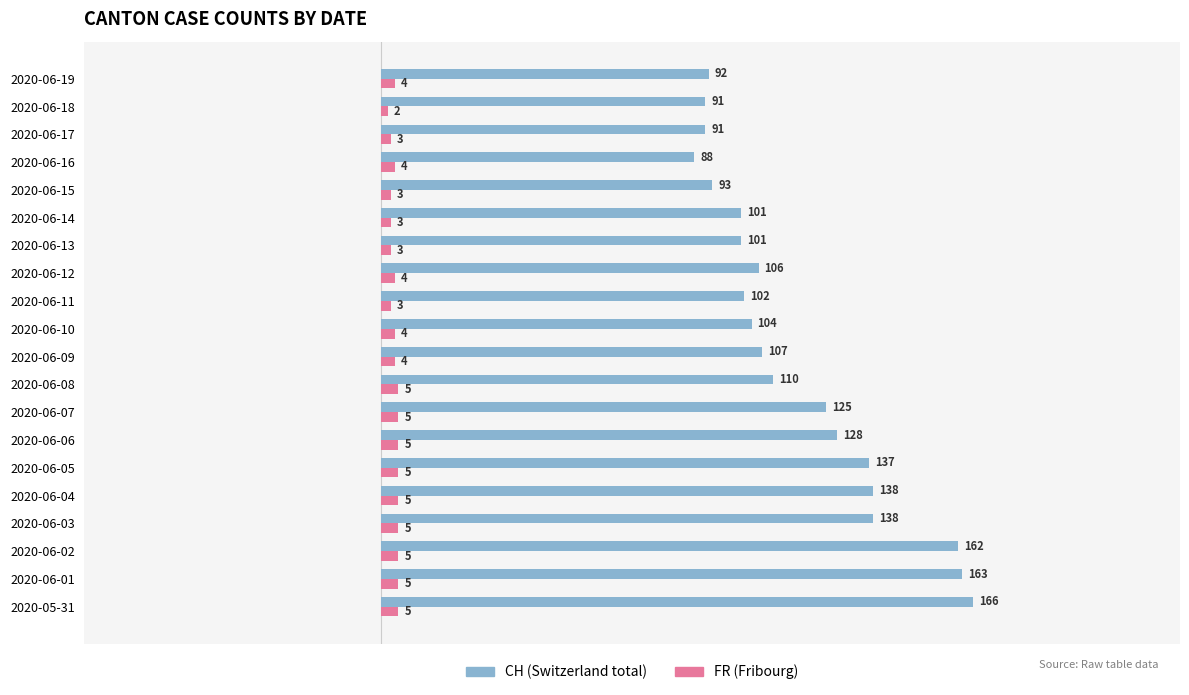

At which category is the sum across all series the highest?

2020-05-31